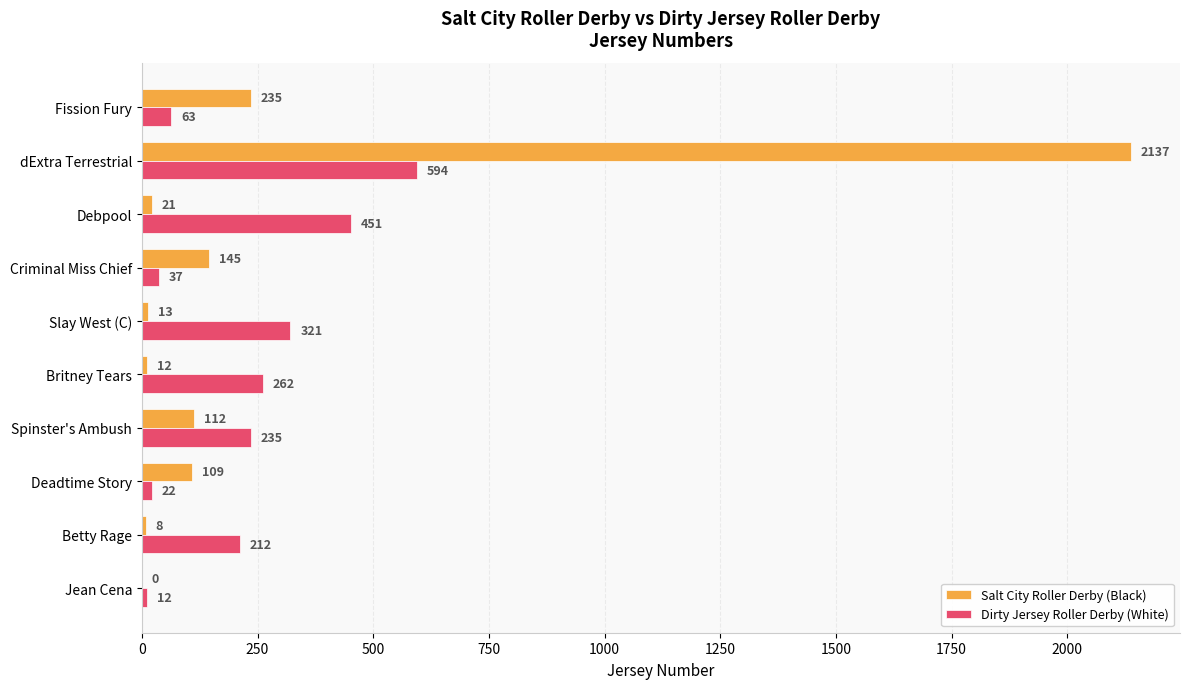

Which series has the largest range (max minus min)?

Salt City Roller Derby (Black)